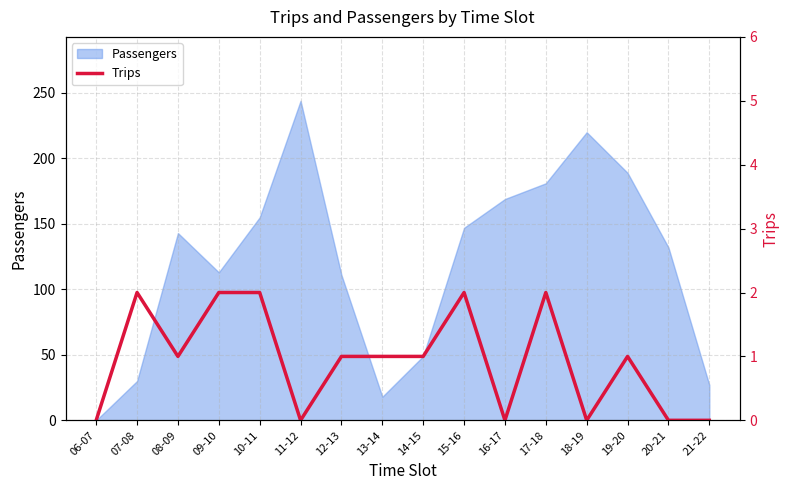

The value of Passengers at 21-22 is 10. True or false?

False